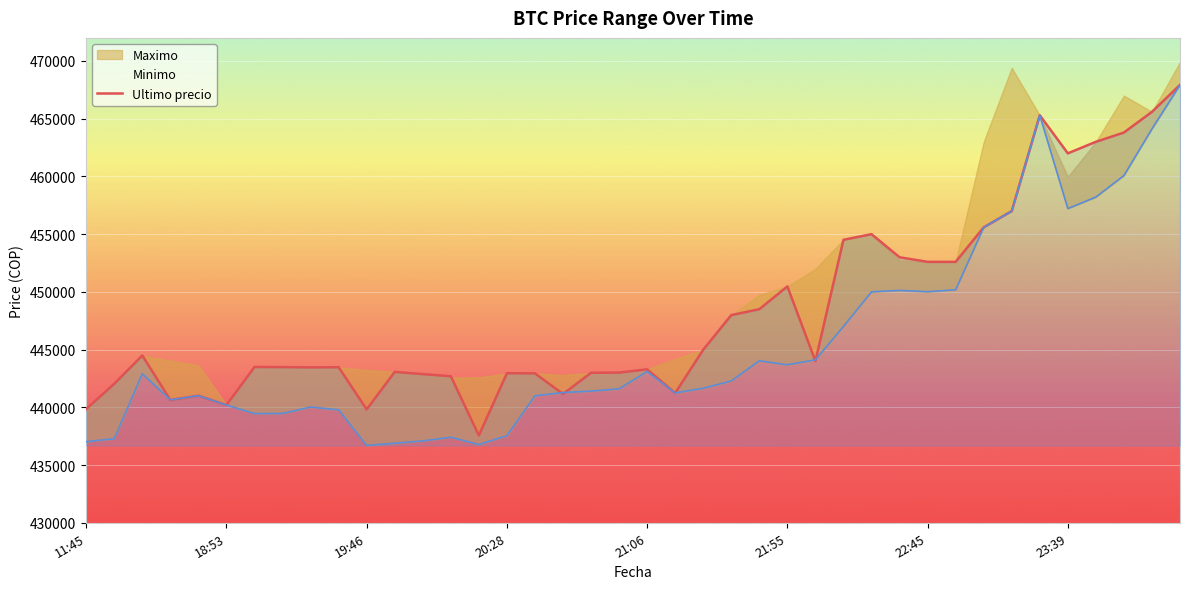

Reading right to left, what are all the values shown in this chart?

Ultimo precio: 467932	465595	463801	462999	462000	465301	457000	455589	452599	452600	452998	454999	454509	444005	450472	448500	447988	444989	441238	443293	443007	442996	441154	442943	442954	437562	442693	442876	443069	439823	443472	443462	443485	443496	440200	441009	440637	444489	442042	439856
Minimo: 467932	464121	460076	458213	457215	465300	457000	455589	450180	450016	450127	450005	447006	444112	443685	444027	442285	441654	441243	443100	441599	441402	441280	441000	437538	436779	437408	437087	436888	436692	439783	440025	439466	439459	440196	441009	440648	442900	437285	437021